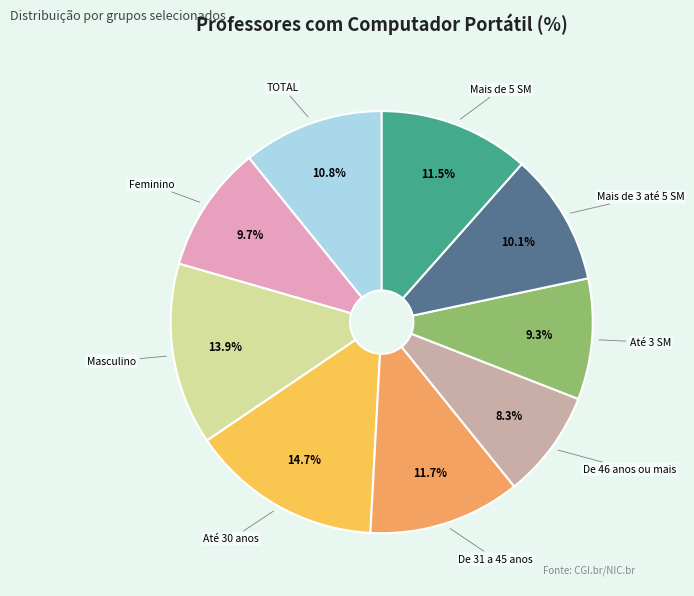

Is there a majority slice in this chart?

No